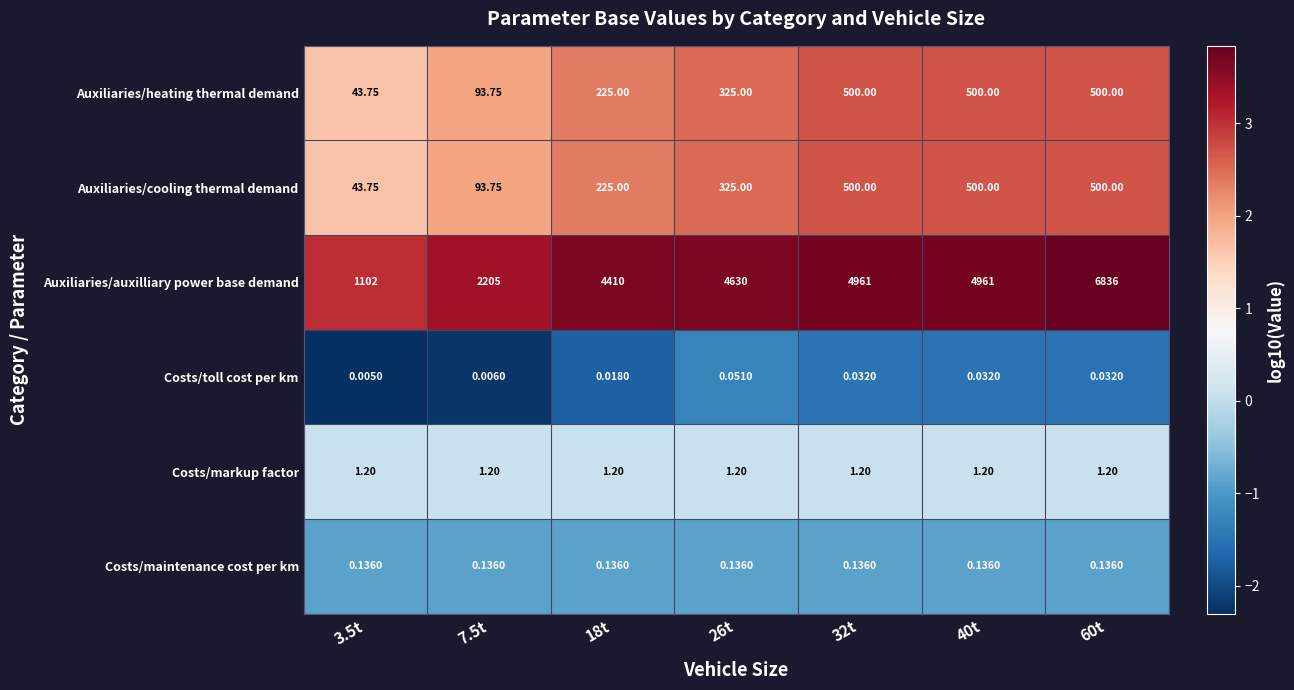

Between 3.5t and 32t, which series saw the biggest shift?

Auxiliaries/auxilliary power base demand